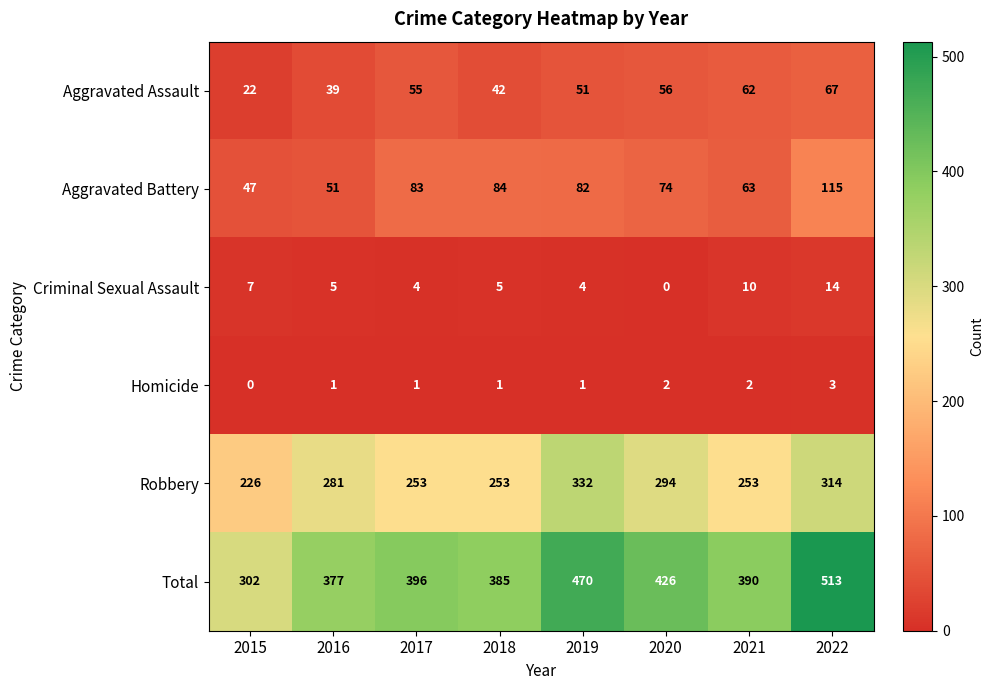

At which category is the sum across all series the highest?

2022